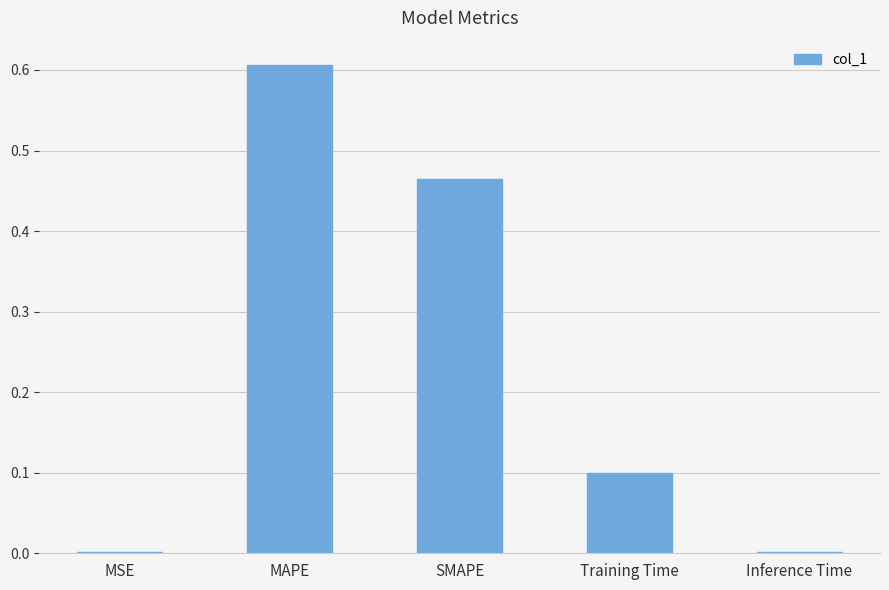

At which category does the chart reach its peak across all series?

MAPE